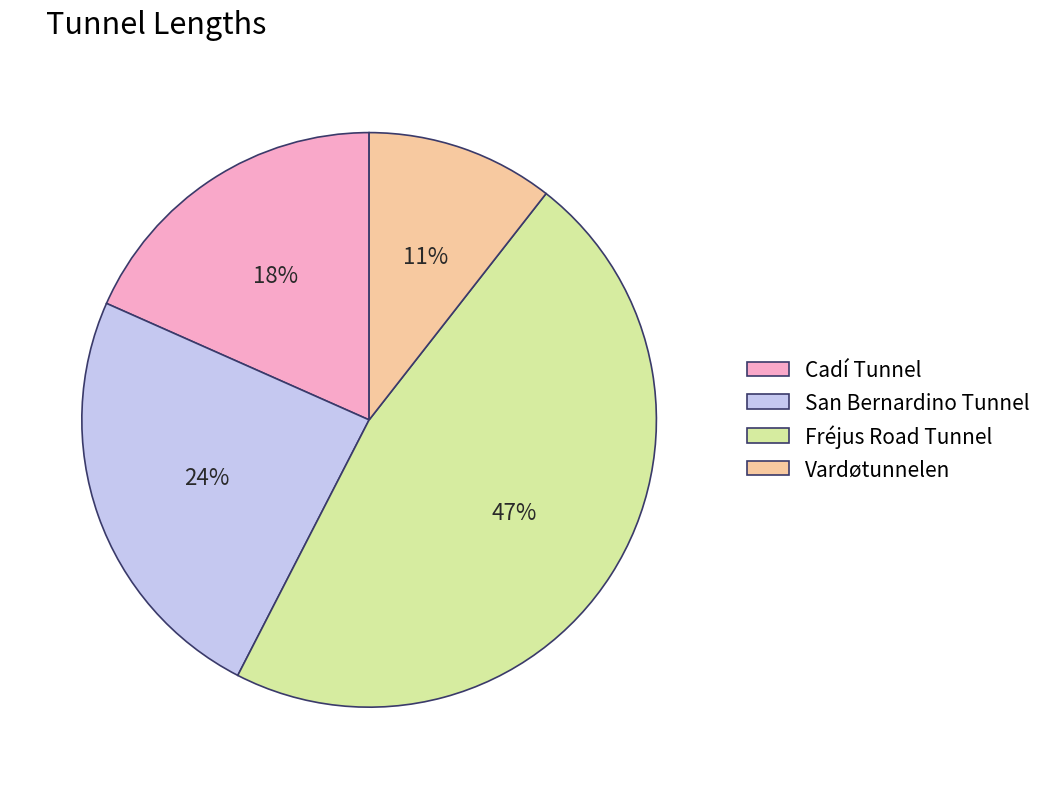

Which slice is the largest?

Fréjus Road Tunnel